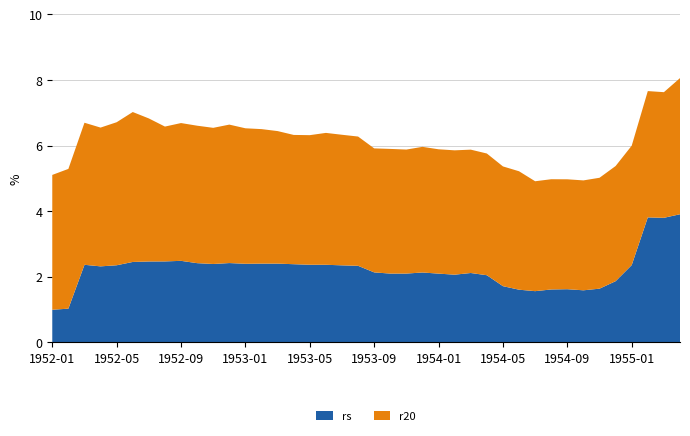

Reading left to right, list all the values displayed in this chart.

rs: 1952-01=1.0	1952-02=1.0	1952-03=2.4	1952-04=2.3	1952-05=2.4	1952-06=2.5	1952-07=2.5	1952-08=2.5	1952-09=2.5	1952-10=2.4	1952-11=2.4	1952-12=2.4	1953-01=2.4	1953-02=2.4	1953-03=2.4	1953-04=2.4	1953-05=2.4	1953-06=2.4	1953-07=2.3	1953-08=2.3	1953-09=2.1	1953-10=2.1	1953-11=2.1	1953-12=2.1	1954-01=2.1	1954-02=2.1	1954-03=2.1	1954-04=2.0	1954-05=1.7	1954-06=1.6	1954-07=1.6	1954-08=1.6	1954-09=1.6	1954-10=1.6	1954-11=1.6	1954-12=1.9	1955-01=2.4	1955-02=3.8	1955-03=3.8	1955-04=3.9
r20: 1952-01=4.1	1952-02=4.3	1952-03=4.3	1952-04=4.2	1952-05=4.4	1952-06=4.6	1952-07=4.4	1952-08=4.1	1952-09=4.2	1952-10=4.2	1952-11=4.2	1952-12=4.2	1953-01=4.1	1953-02=4.1	1953-03=4.0	1953-04=3.9	1953-05=4.0	1953-06=4.0	1953-07=4.0	1953-08=3.9	1953-09=3.8	1953-10=3.8	1953-11=3.8	1953-12=3.8	1954-01=3.8	1954-02=3.8	1954-03=3.8	1954-04=3.7	1954-05=3.6	1954-06=3.6	1954-07=3.4	1954-08=3.4	1954-09=3.4	1954-10=3.4	1954-11=3.4	1954-12=3.5	1955-01=3.6	1955-02=3.9	1955-03=3.8	1955-04=4.2